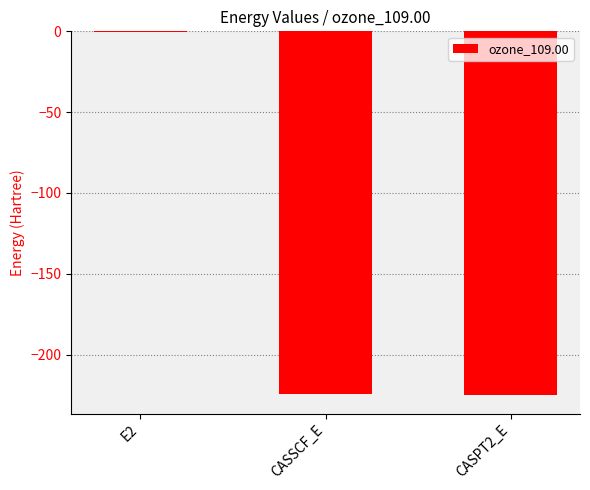

True or false: the data shows -224.6 at CASSCF_E.

True